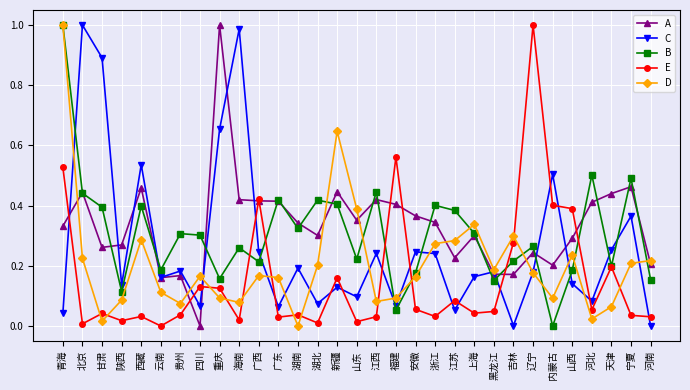

What is the label of the 11th point from the right?

江苏